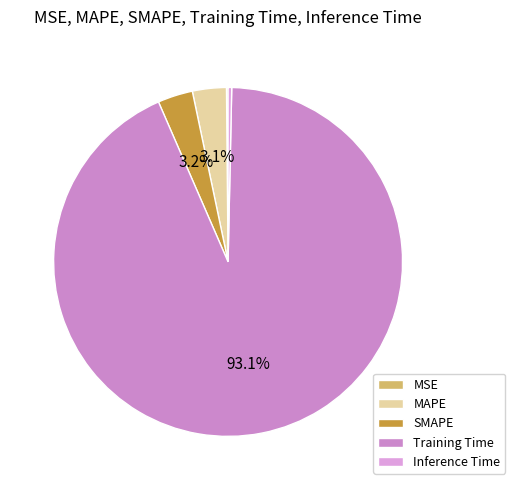

Which category accounts for the majority?

Training Time